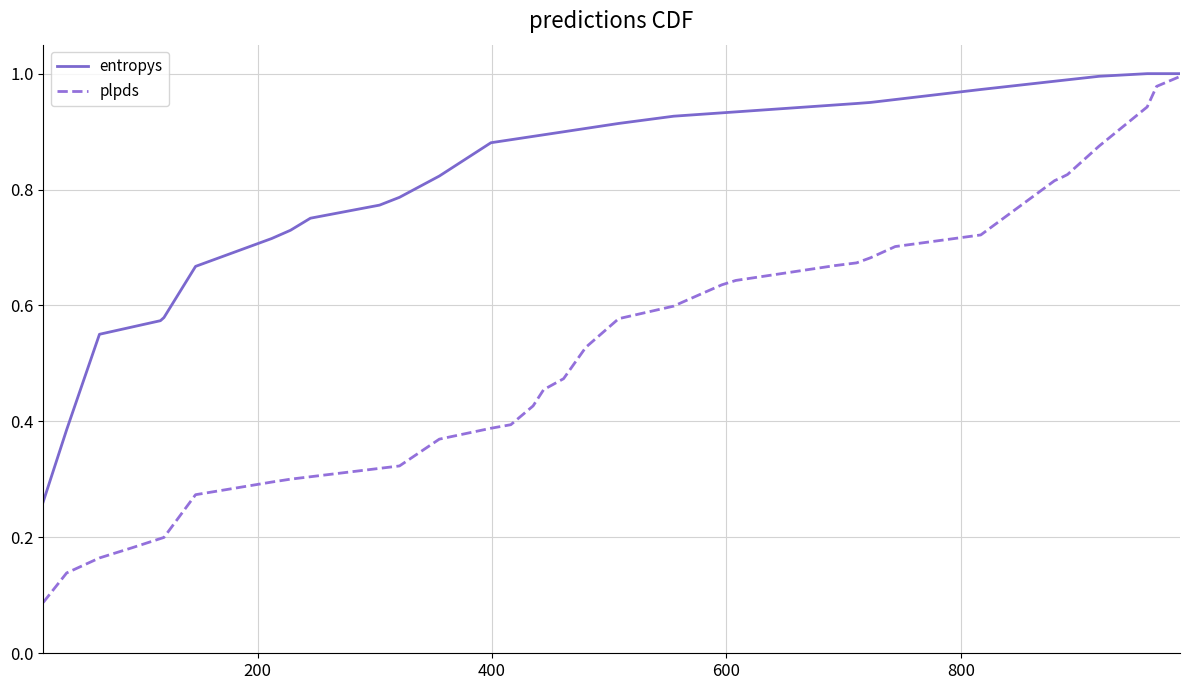

List the series in order of their overall mean, lowest first.

plpds, entropys